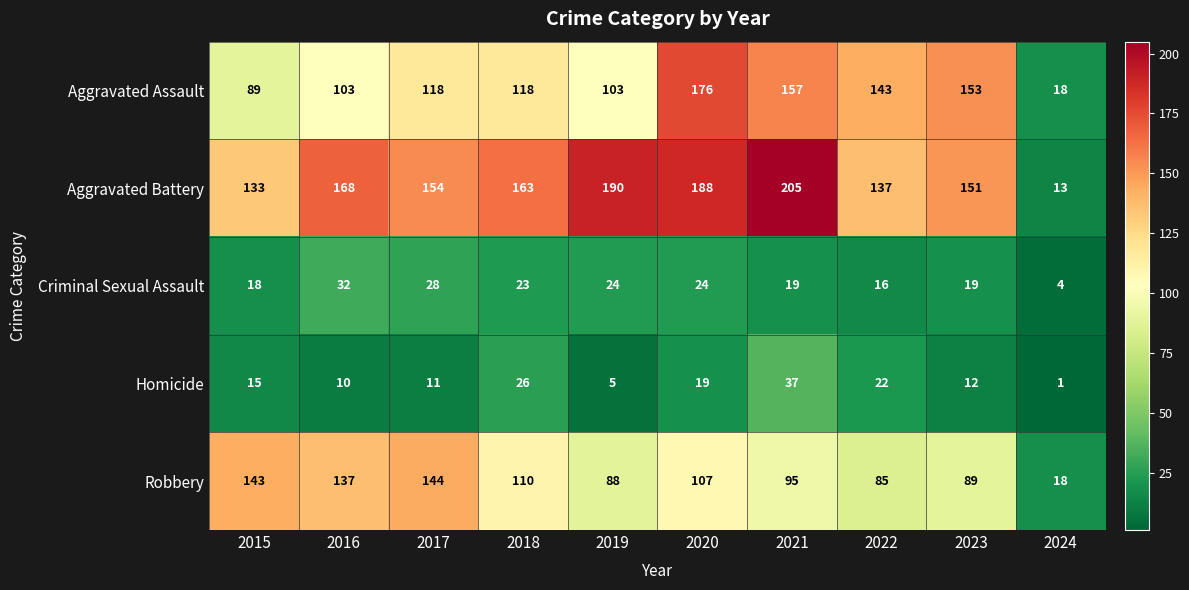

What is the spread (max minus min) of values at 2020?

169